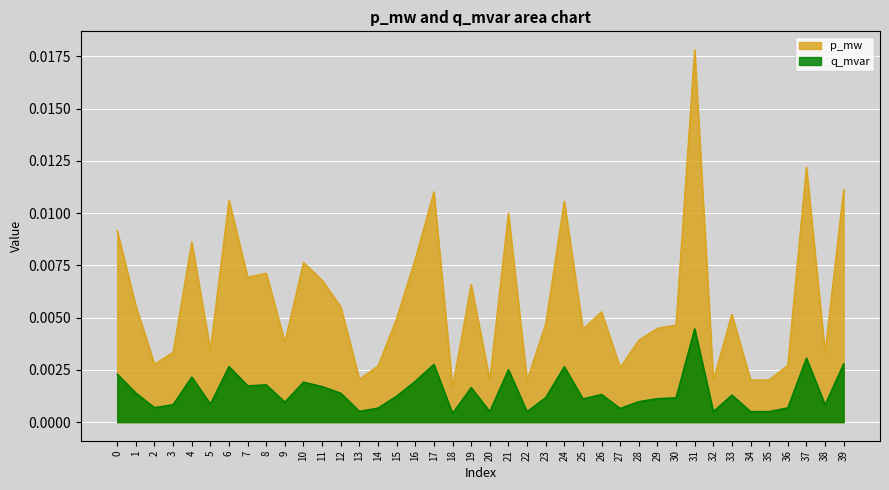

Between 20 and 11, which is larger?

11